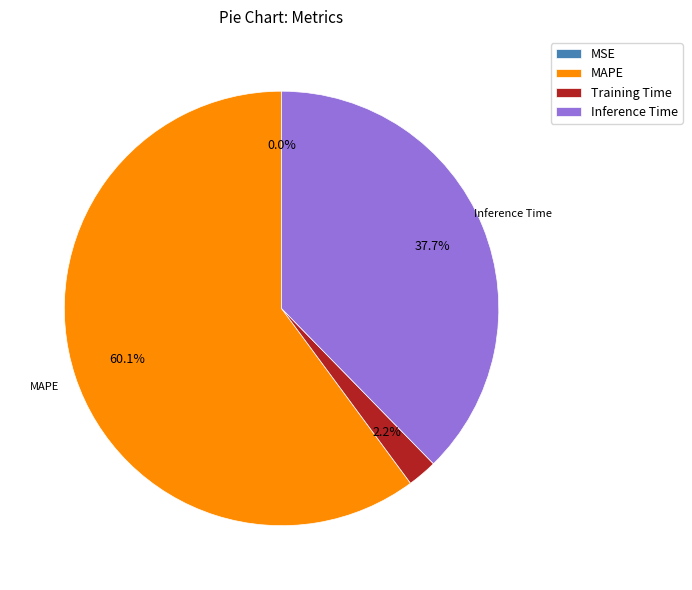

The MSE slice represents 0% of the pie. True or false?

True